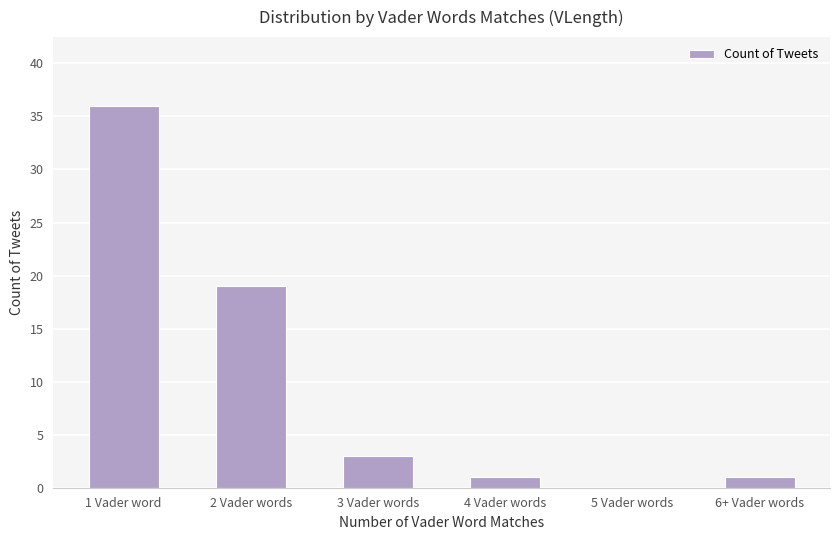

At which label is the value closest to 18?

2 Vader words